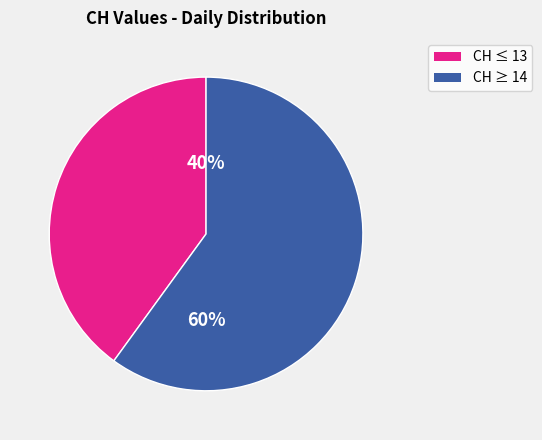

Is there a majority slice in this chart?

Yes